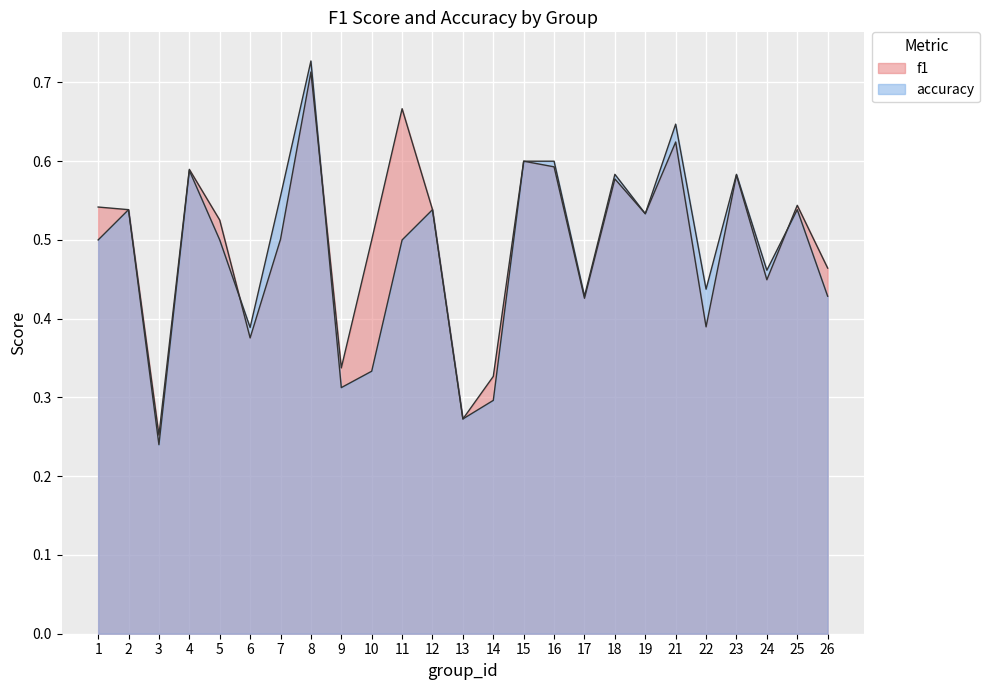

At which category is the sum across all series the highest?

8